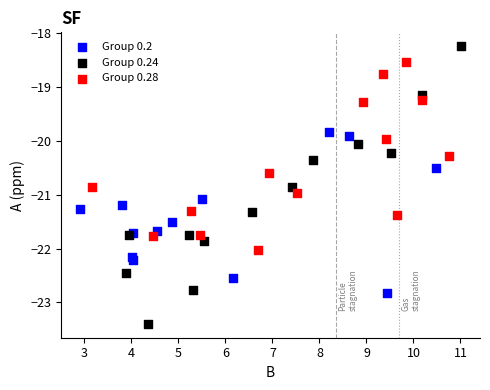

What are all the series names shown in the legend?

Group 0.2, Group 0.24, Group 0.28